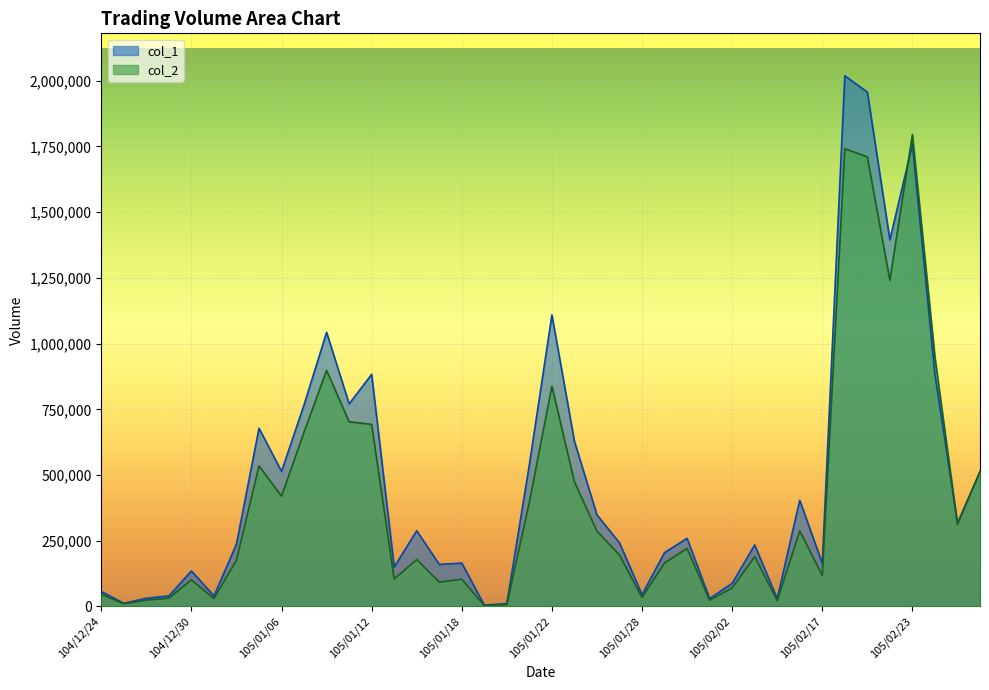

Which series has the largest range (max minus min)?

col_1